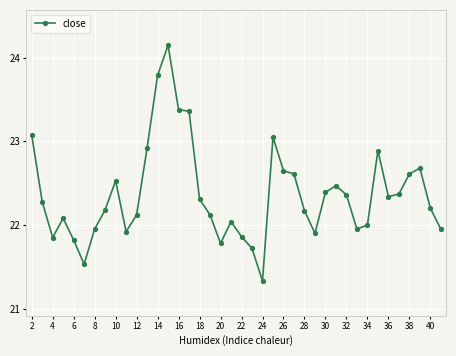

What is the difference between the maximum and minimum values?

2.8